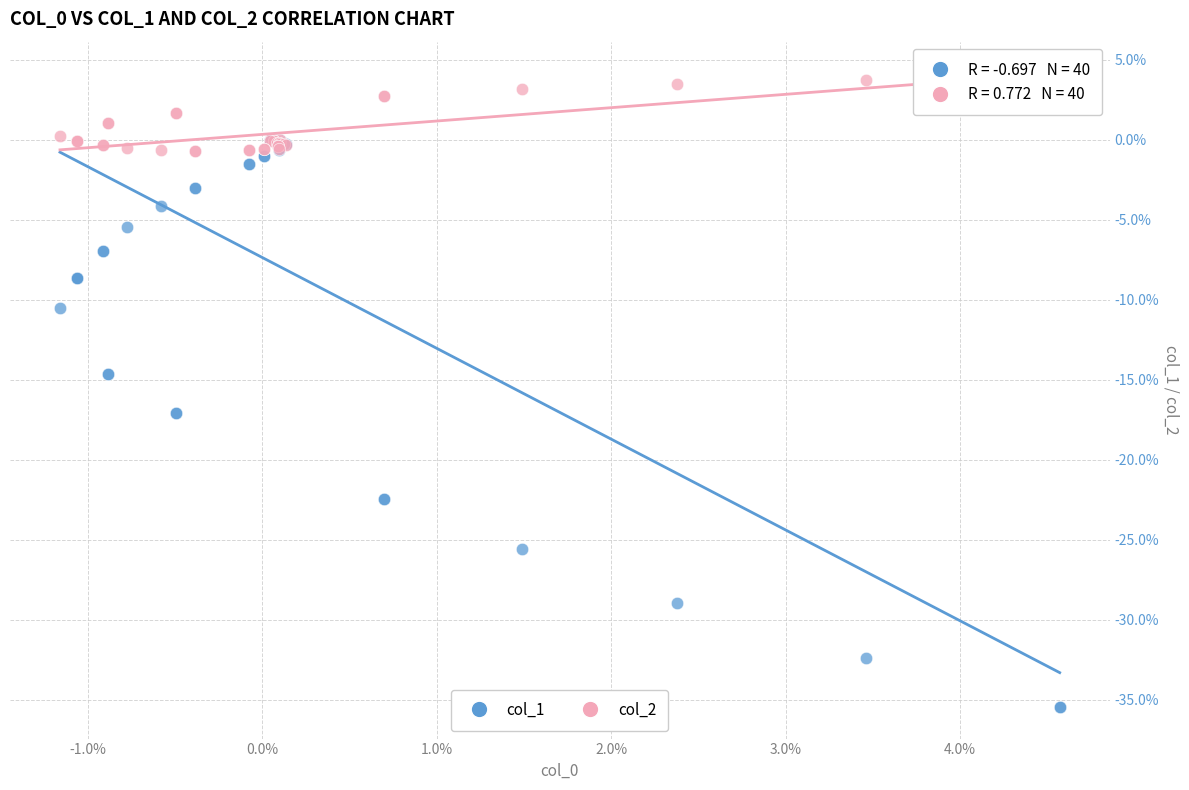

Which series contains the lowest Y value?

col_1